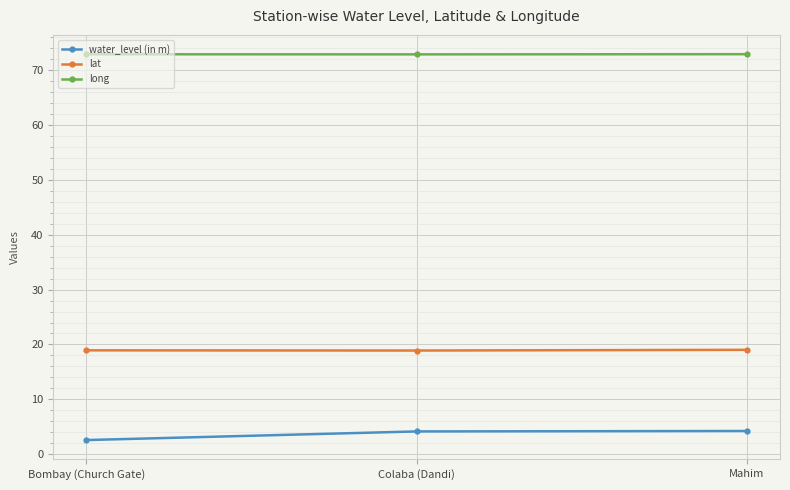

At how many categories does at least one series exceed 68?

3